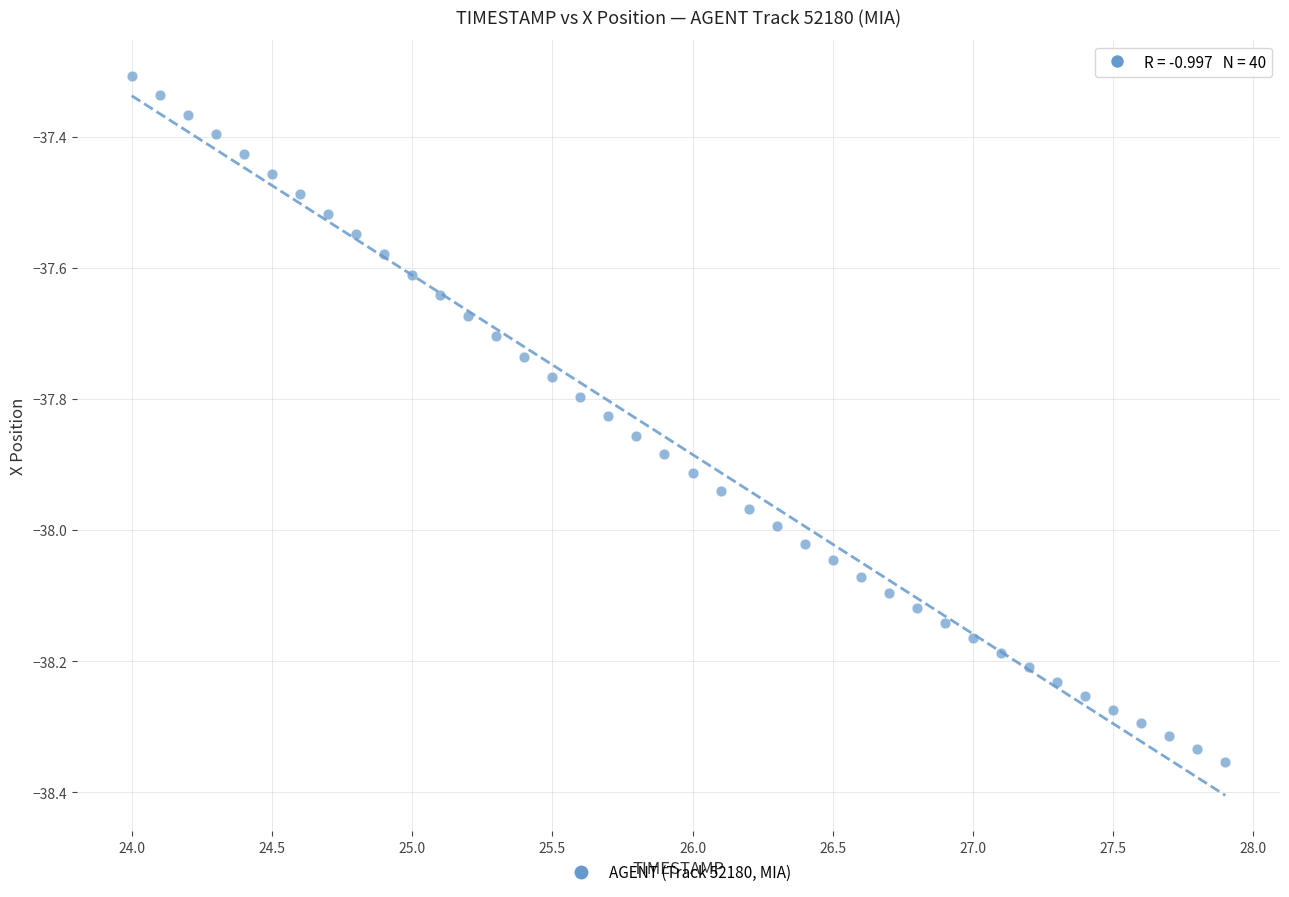

What is the range of Y values (max minus min)?

1.0